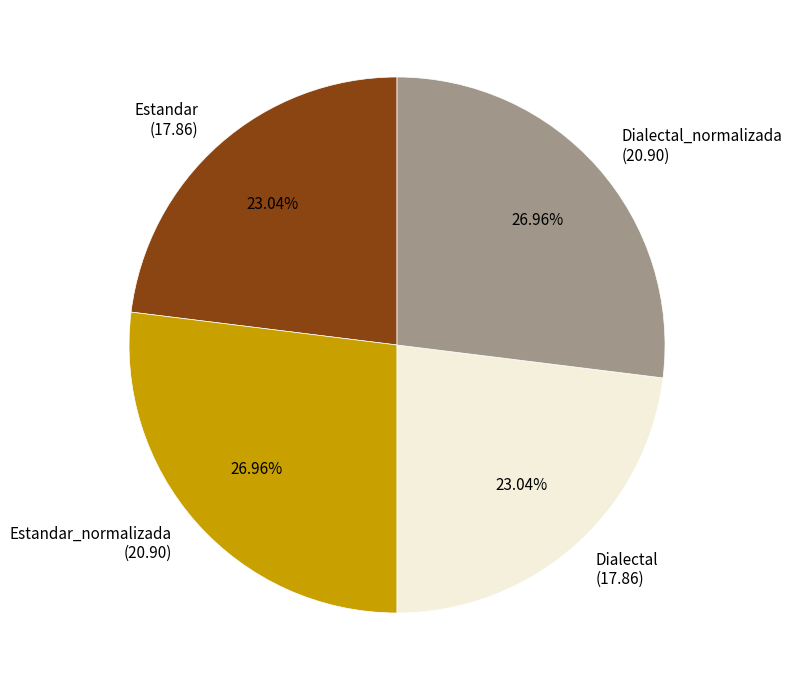

How many segments does this pie chart have?

4